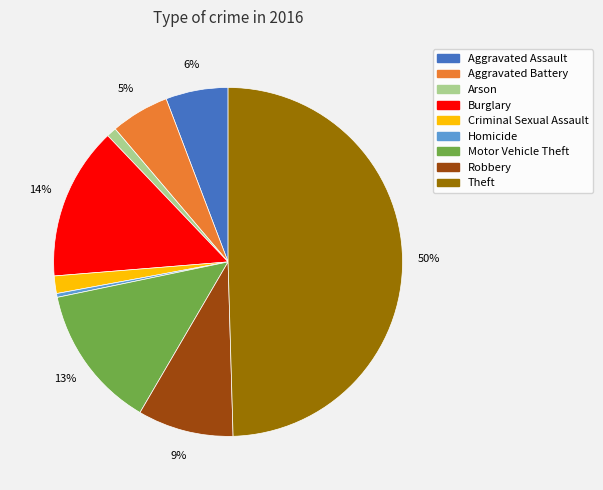

Combined, do Motor Vehicle Theft and Arson account for over 50%?

No